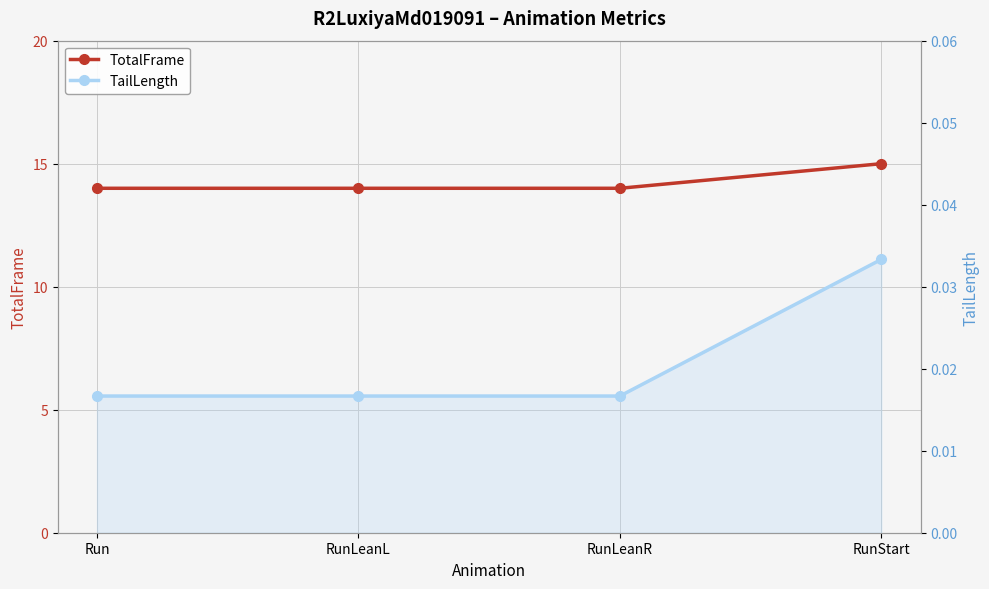

Which category has the lowest value in the TotalFrame series?

Run